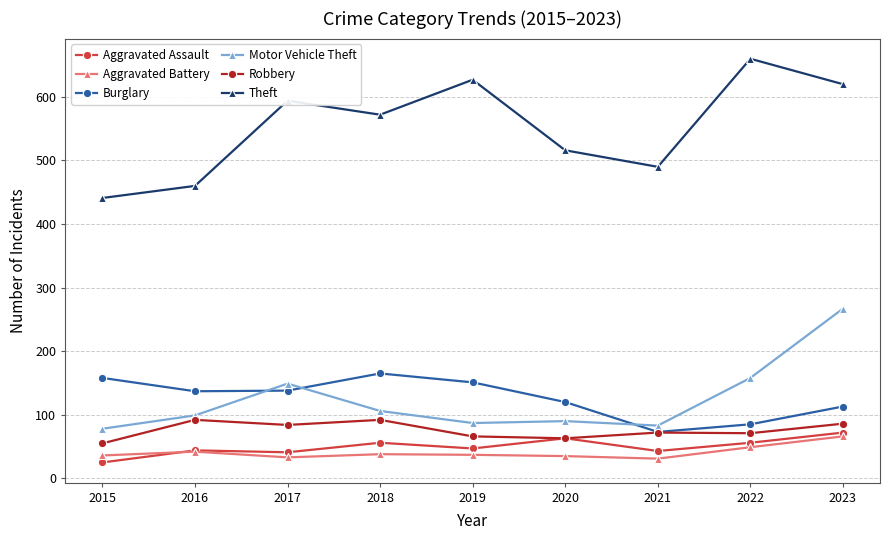

What is the difference between the highest and lowest values at 2021?

459